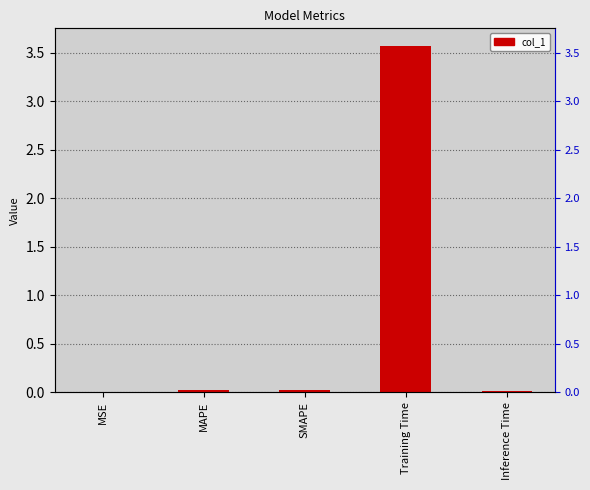

The value at MSE is 0.0. True or false?

True